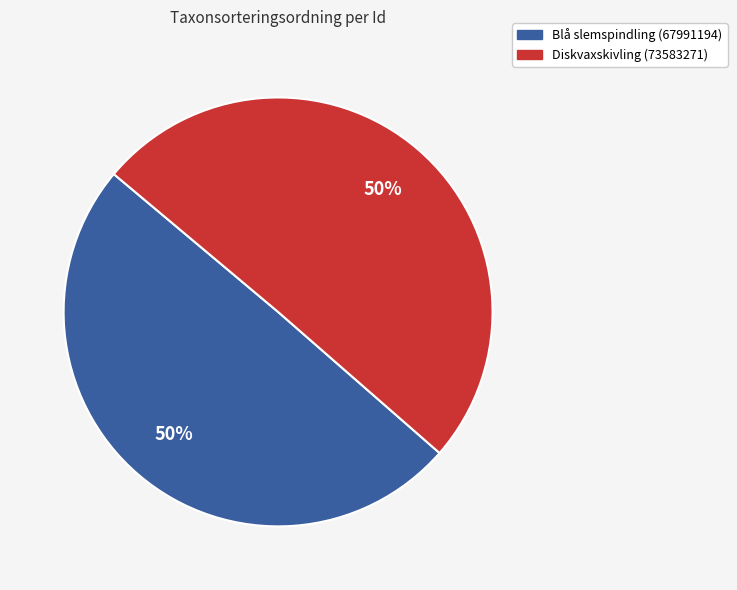

To the nearest percent, what is the average slice percentage?

50%